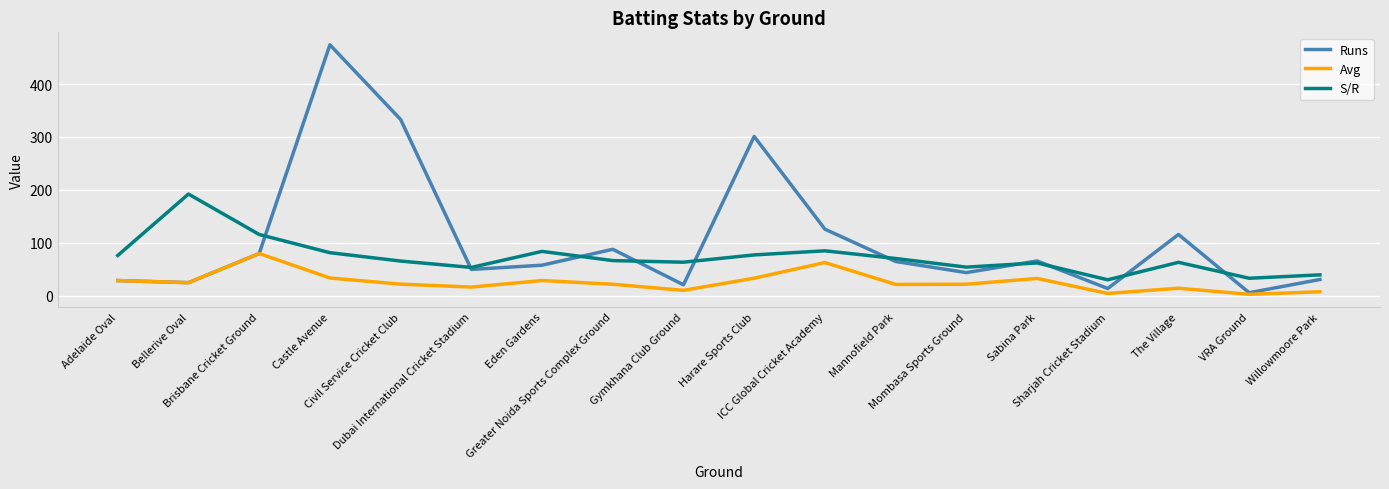

The value of Runs at Brisbane Cricket Ground is 80.0. True or false?

True